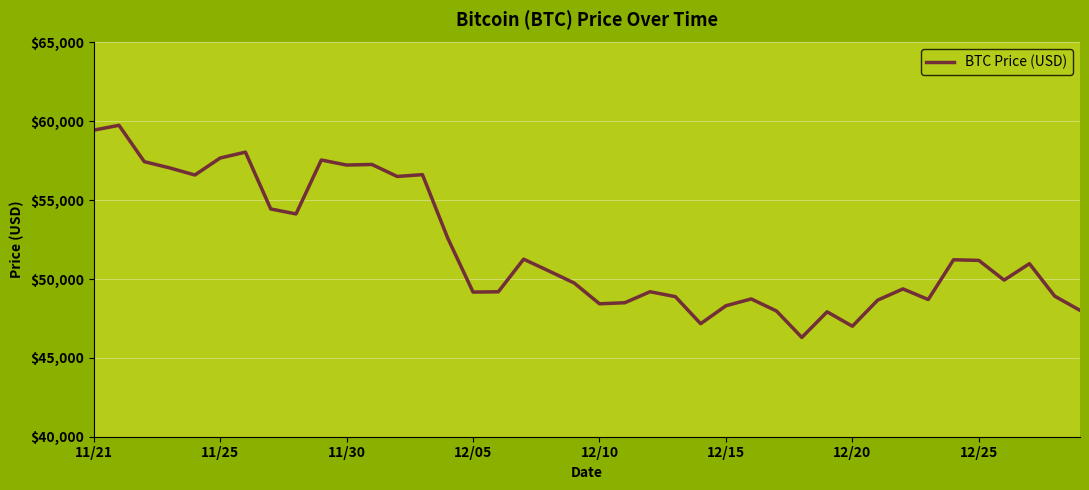

What is the greatest value displayed?

59749